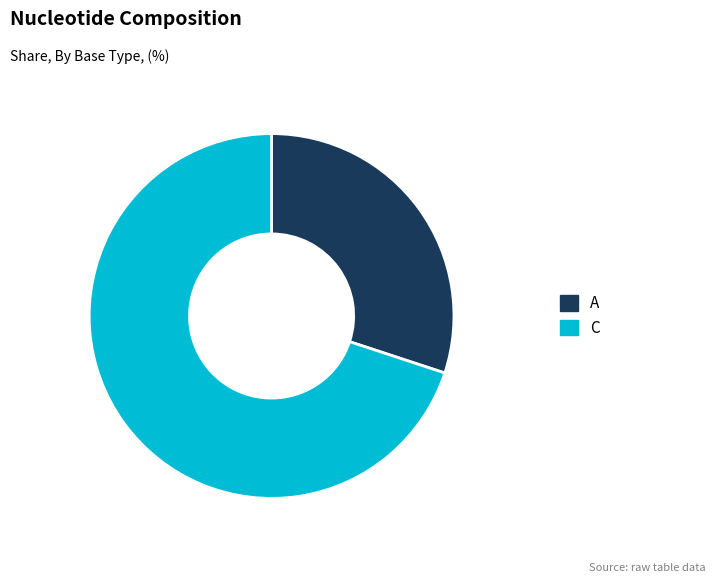

Is there a majority slice in this chart?

Yes